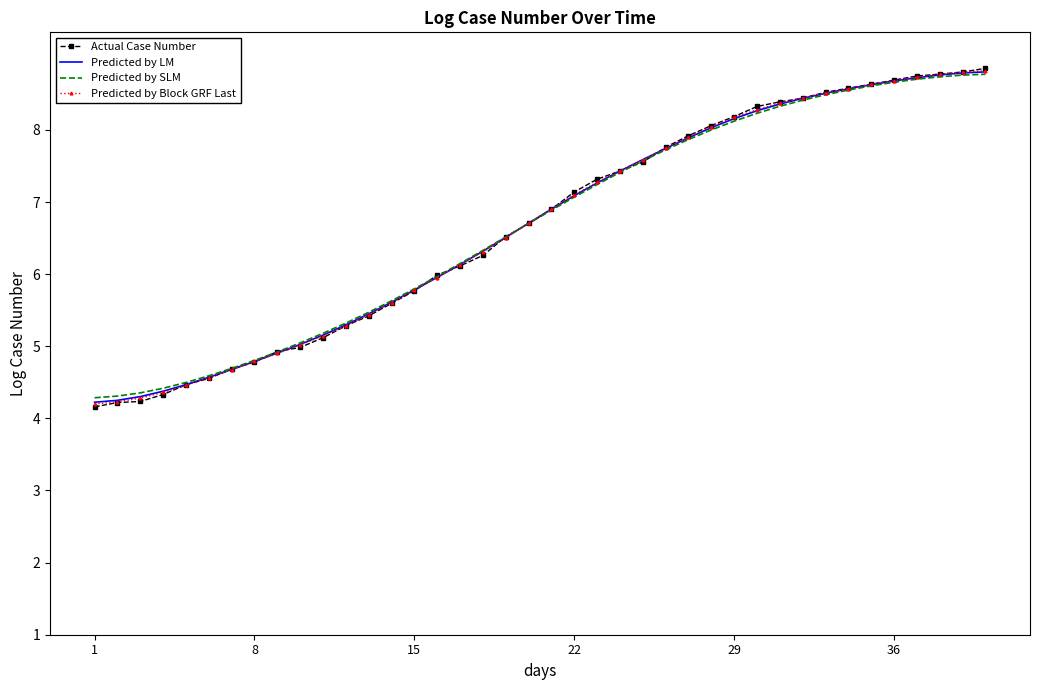

How many values in the Predicted by LM series exceed 6?

24